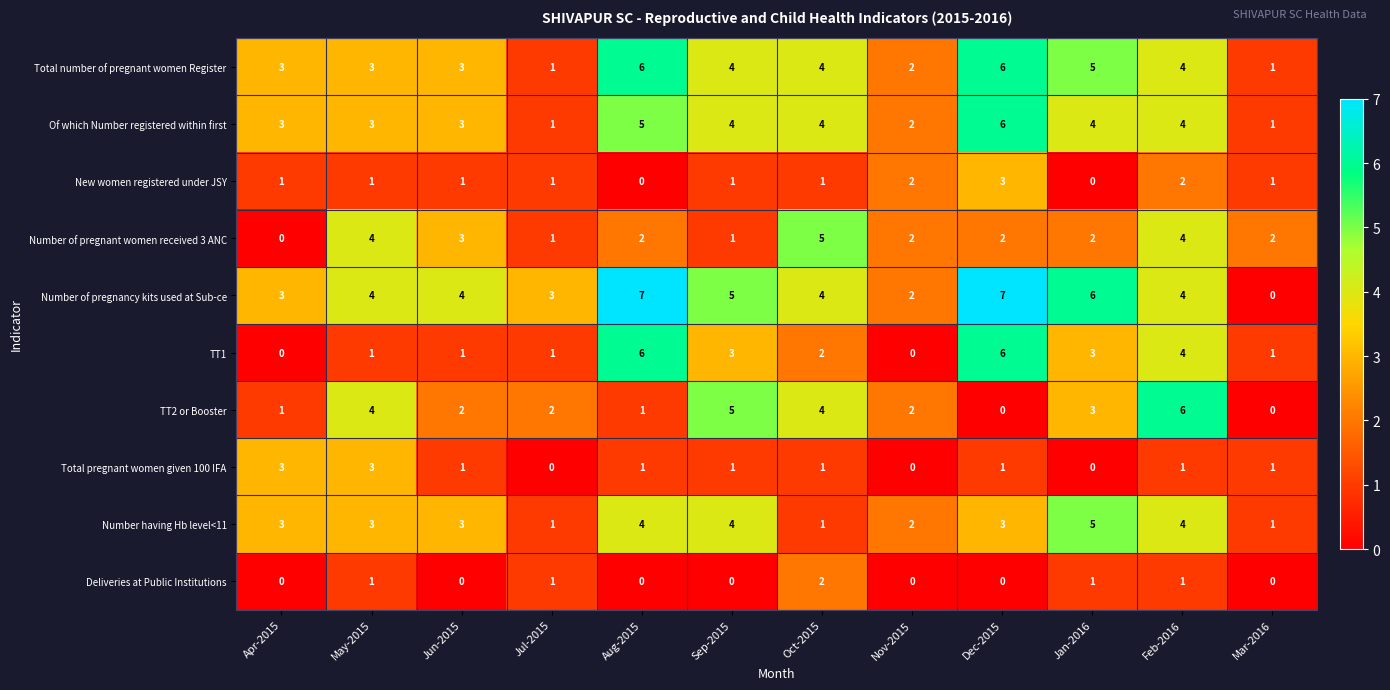

What is the sum of all New women registered under JSY values?

14